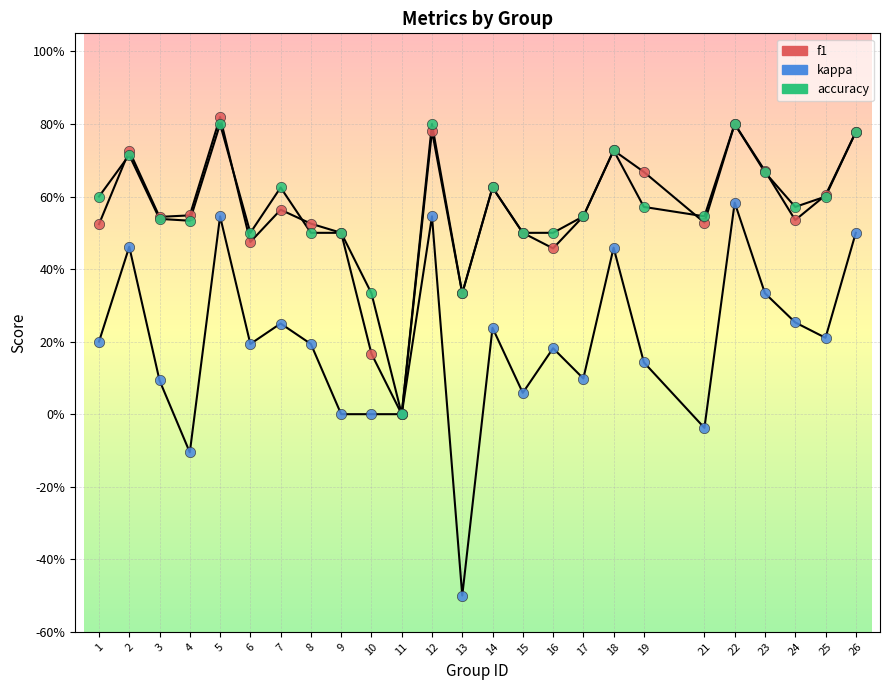

Which series contains the highest Y value?

f1